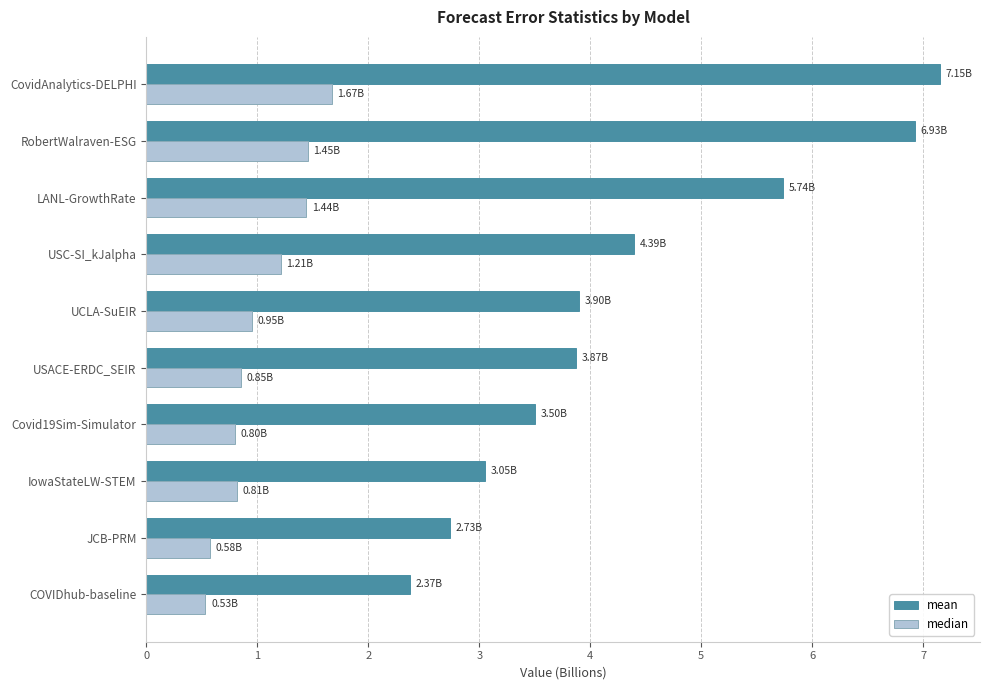

At which category does the chart reach its peak across all series?

CovidAnalytics-DELPHI